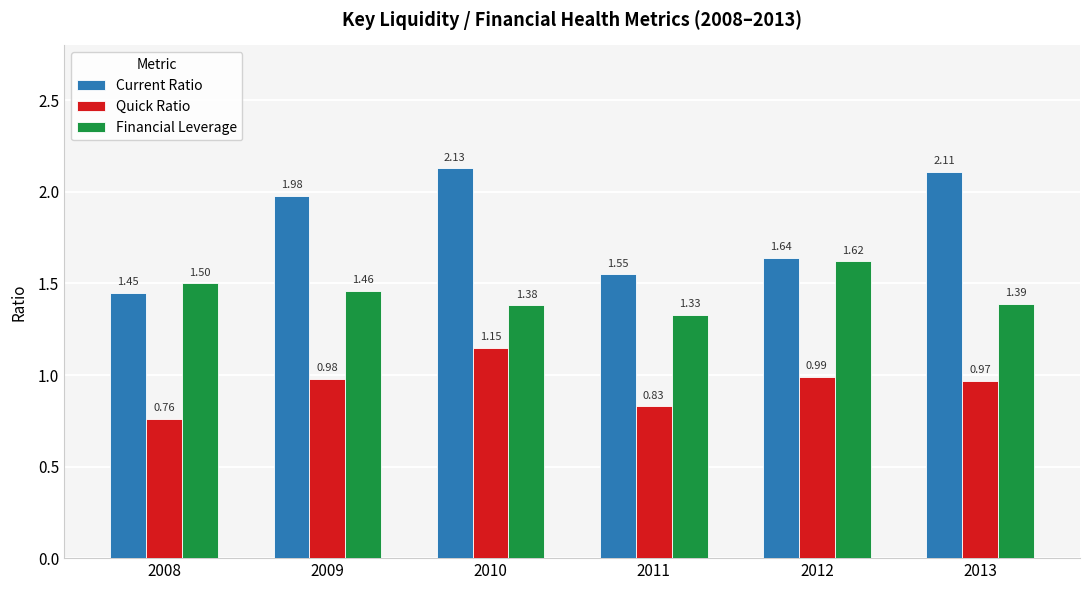

Rank the series by their average value, from lowest to highest.

Quick Ratio, Financial Leverage, Current Ratio